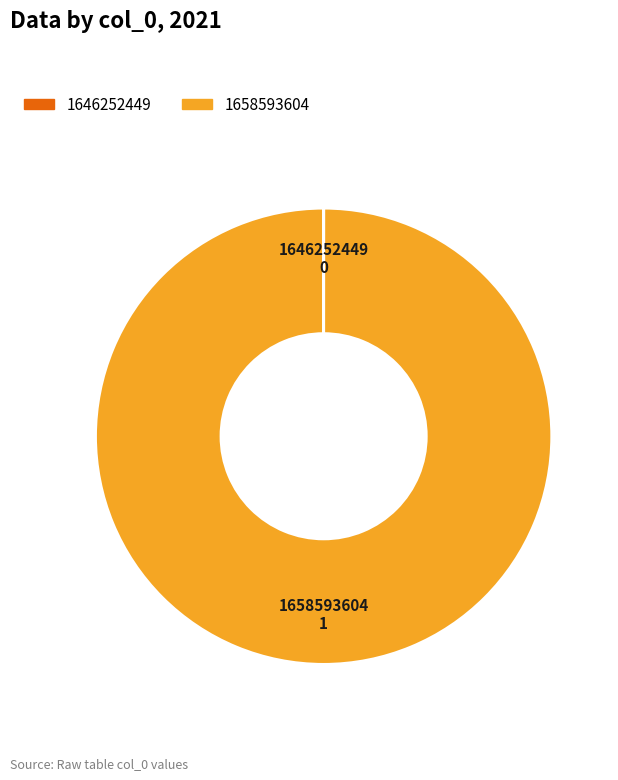

Is there a majority slice in this chart?

Yes